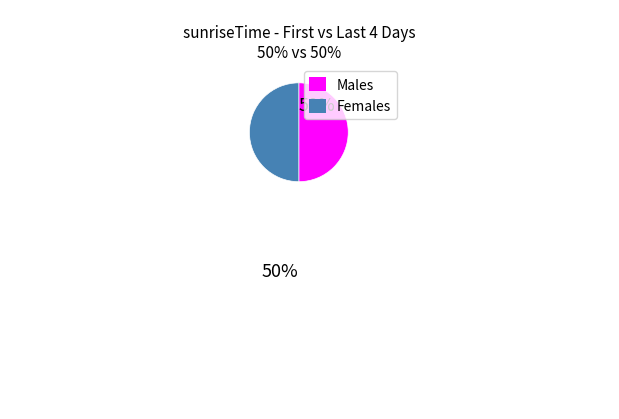

Count the number of slices in the pie.

2